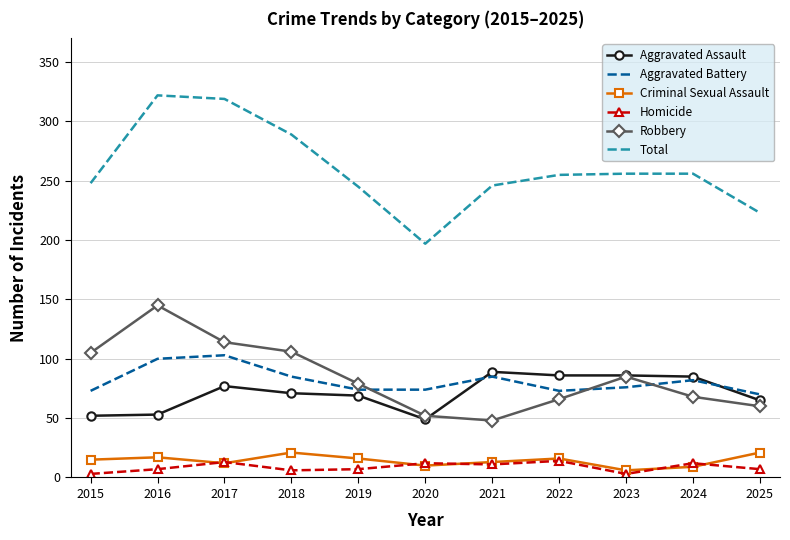

What is the spread (max minus min) of values at 2015?

245